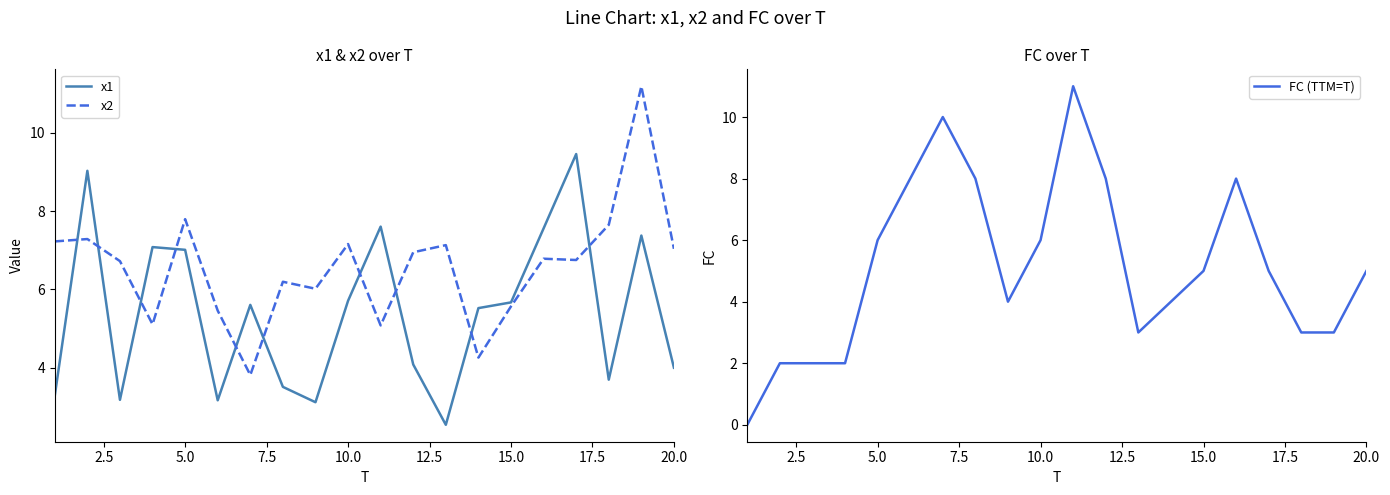

Is it true that x1 equals 1.3 at 15.0?

False